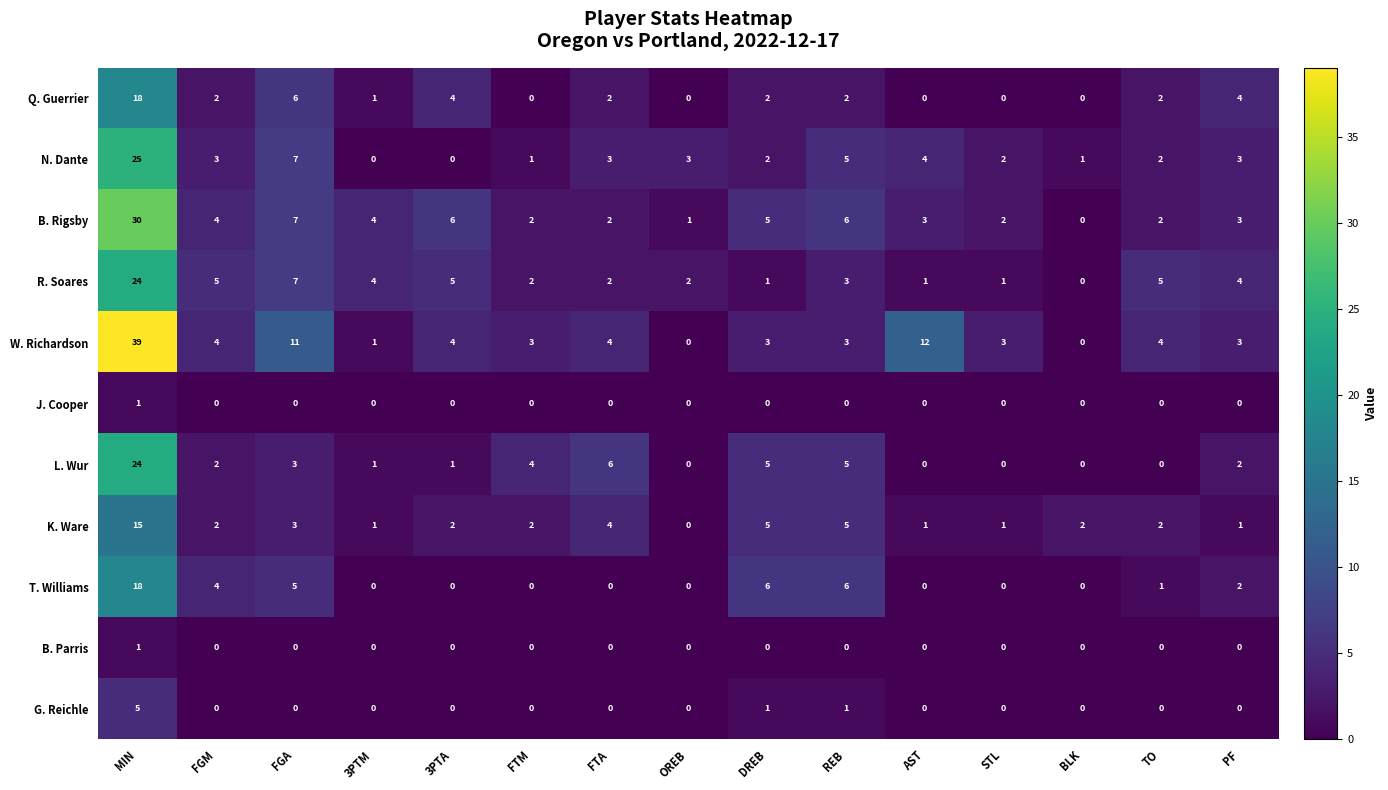

What is the highest value of the N. Dante series?

25